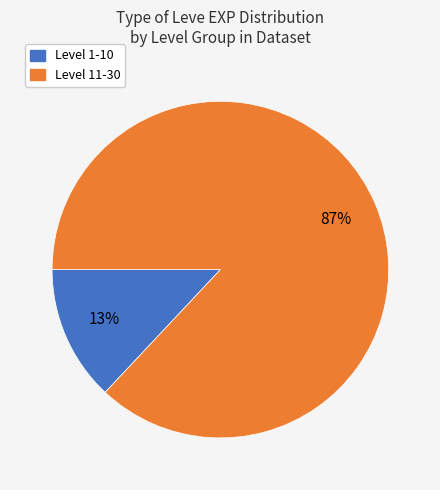

Does any single category account for the majority?

Yes